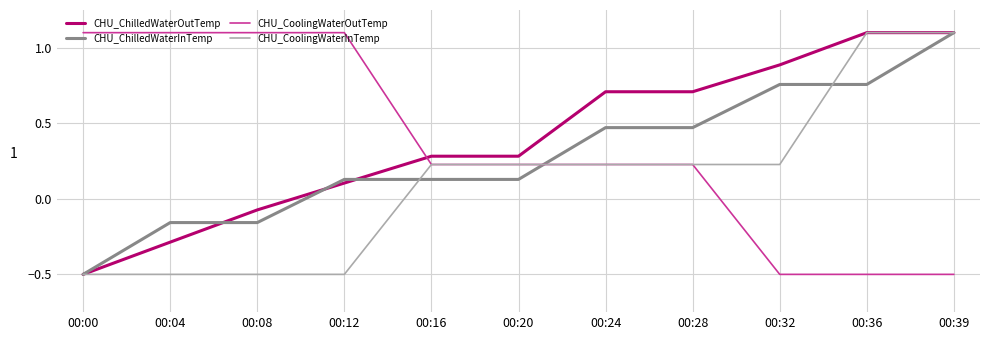

At which category is the sum across all series the highest?

00:39